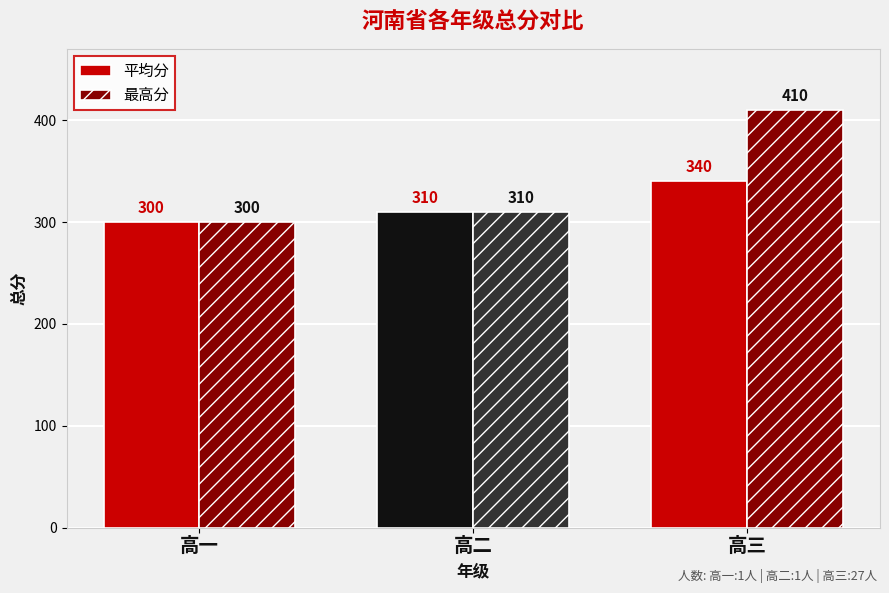

At which label does 最高分 reach its minimum?

高一